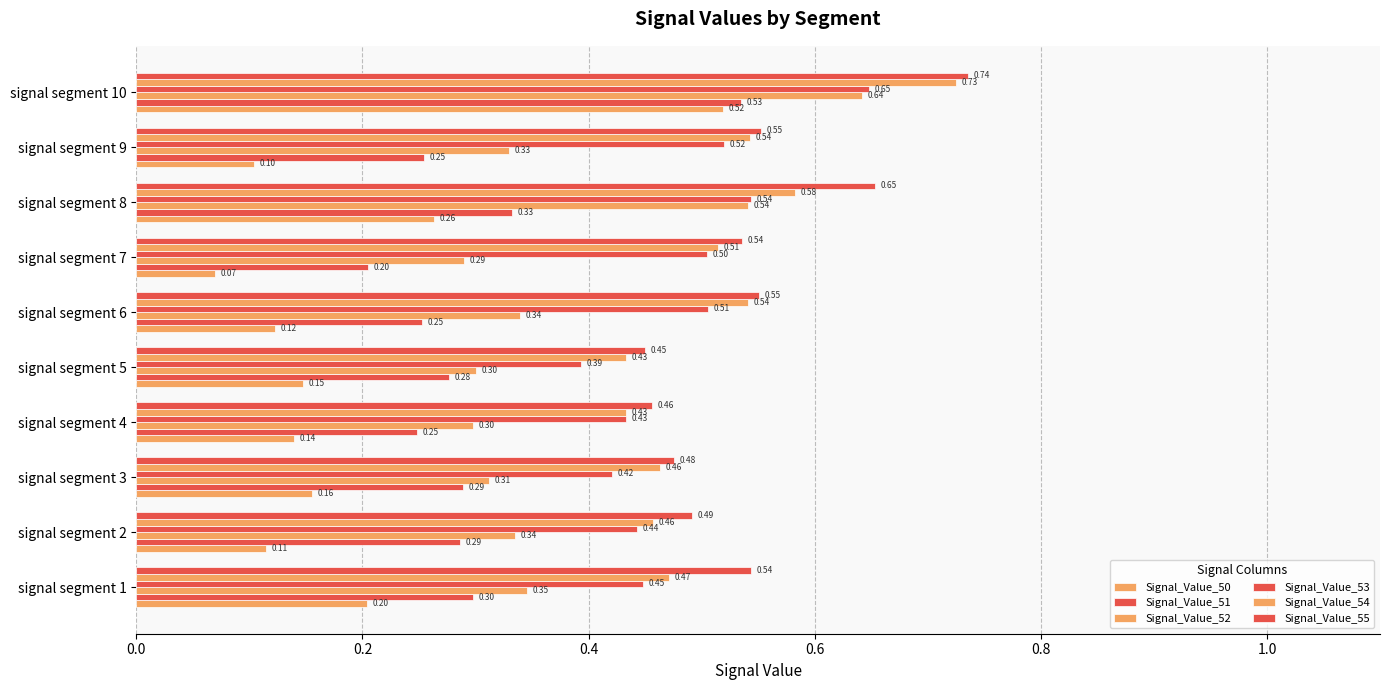

What is the smallest value displayed?

0.1